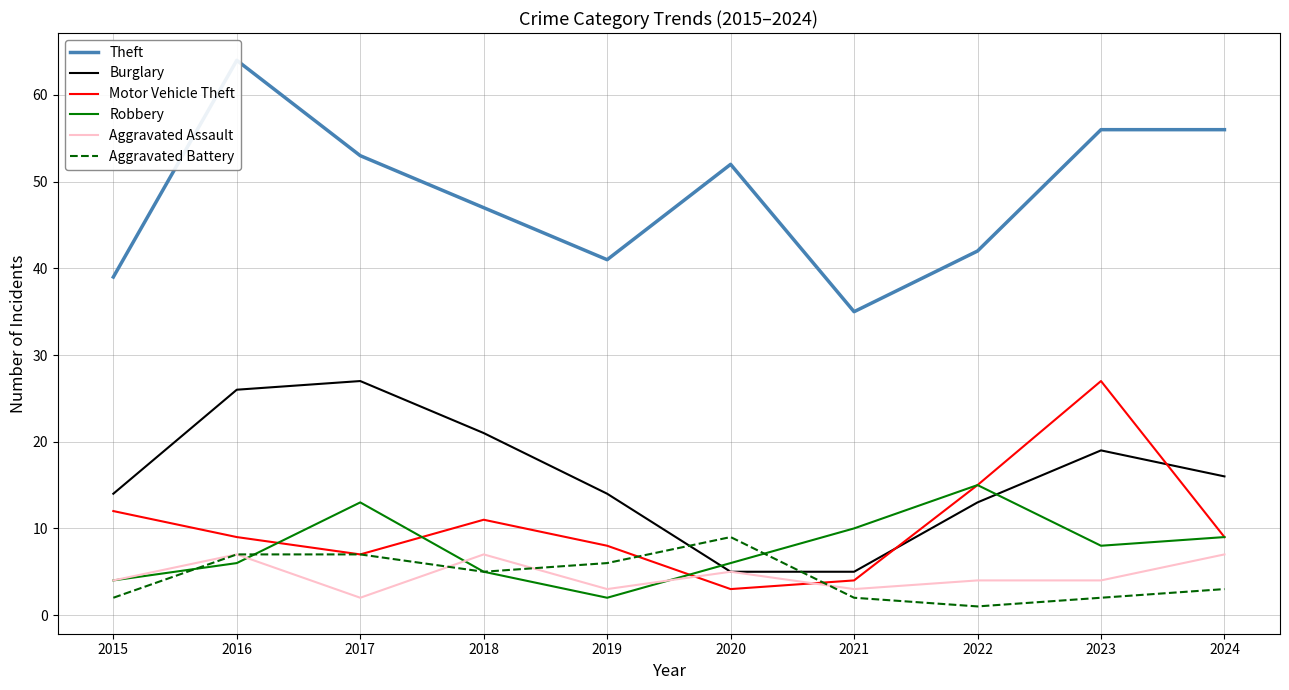

Reading right to left, transcribe all the data shown in this chart.

Theft: 2024=56	2023=56	2022=42	2021=35	2020=52	2019=41	2018=47	2017=53	2016=64	2015=39
Burglary: 2024=16	2023=19	2022=13	2021=5	2020=5	2019=14	2018=21	2017=27	2016=26	2015=14
Motor Vehicle Theft: 2024=9	2023=27	2022=15	2021=4	2020=3	2019=8	2018=11	2017=7	2016=9	2015=12
Robbery: 2024=9	2023=8	2022=15	2021=10	2020=6	2019=2	2018=5	2017=13	2016=6	2015=4
Aggravated Assault: 2024=7	2023=4	2022=4	2021=3	2020=5	2019=3	2018=7	2017=2	2016=7	2015=4
Aggravated Battery: 2024=3	2023=2	2022=1	2021=2	2020=9	2019=6	2018=5	2017=7	2016=7	2015=2